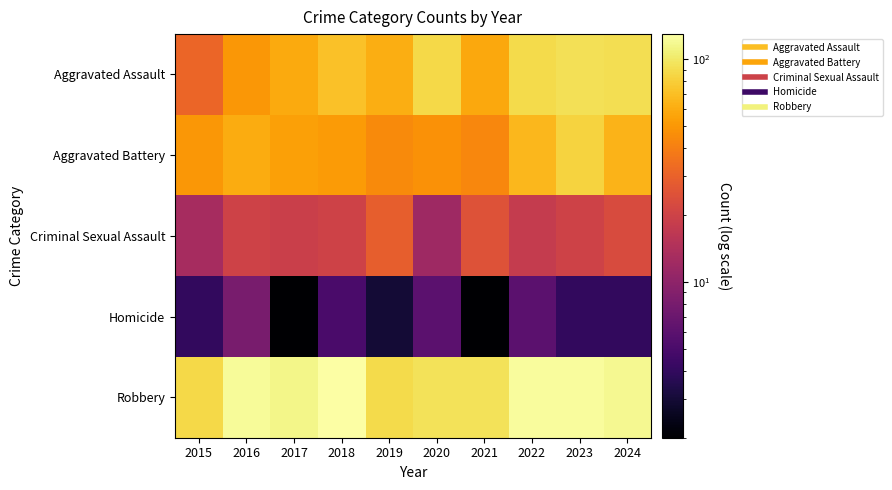

Which series changed the most between 2020 and 2022?

Robbery